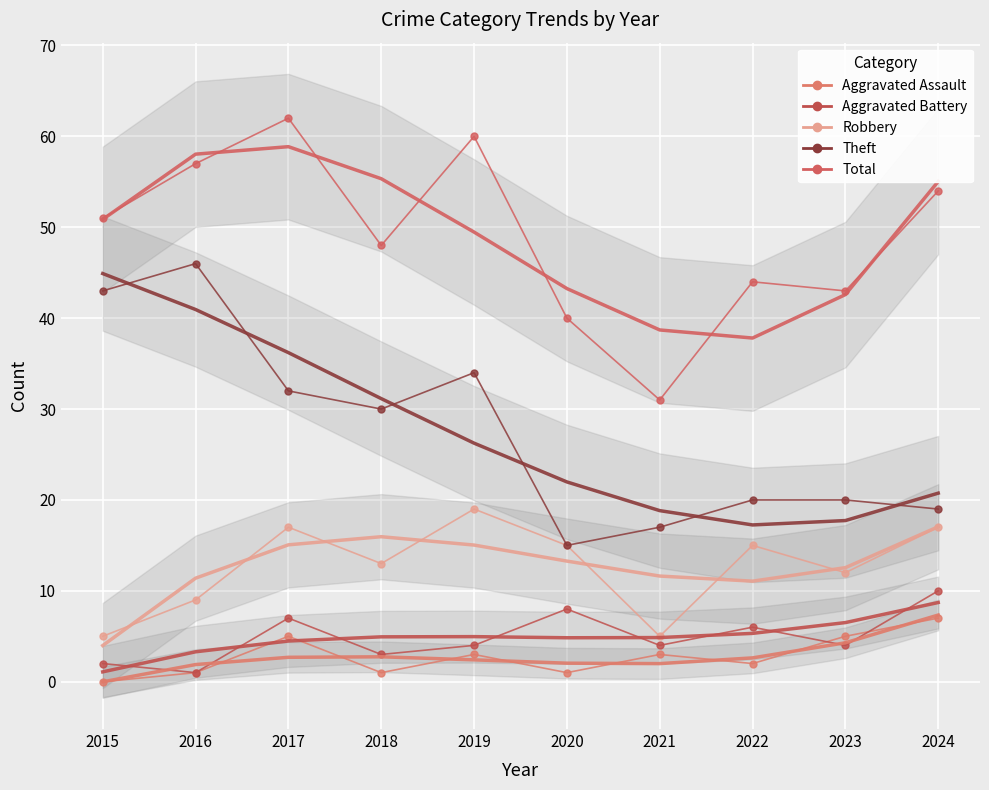

What is the average value of the Theft series?

28